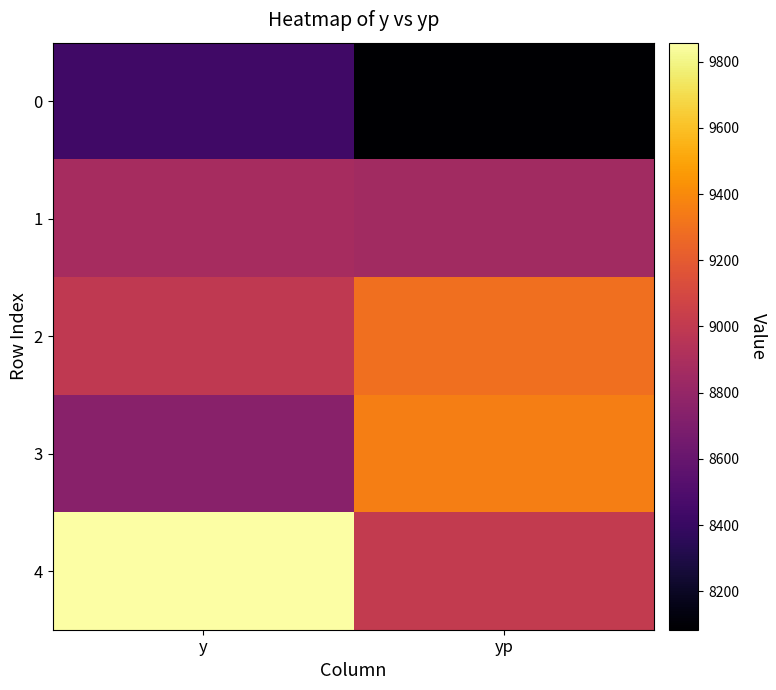

What is the spread (max minus min) of values at yp?

1269.7